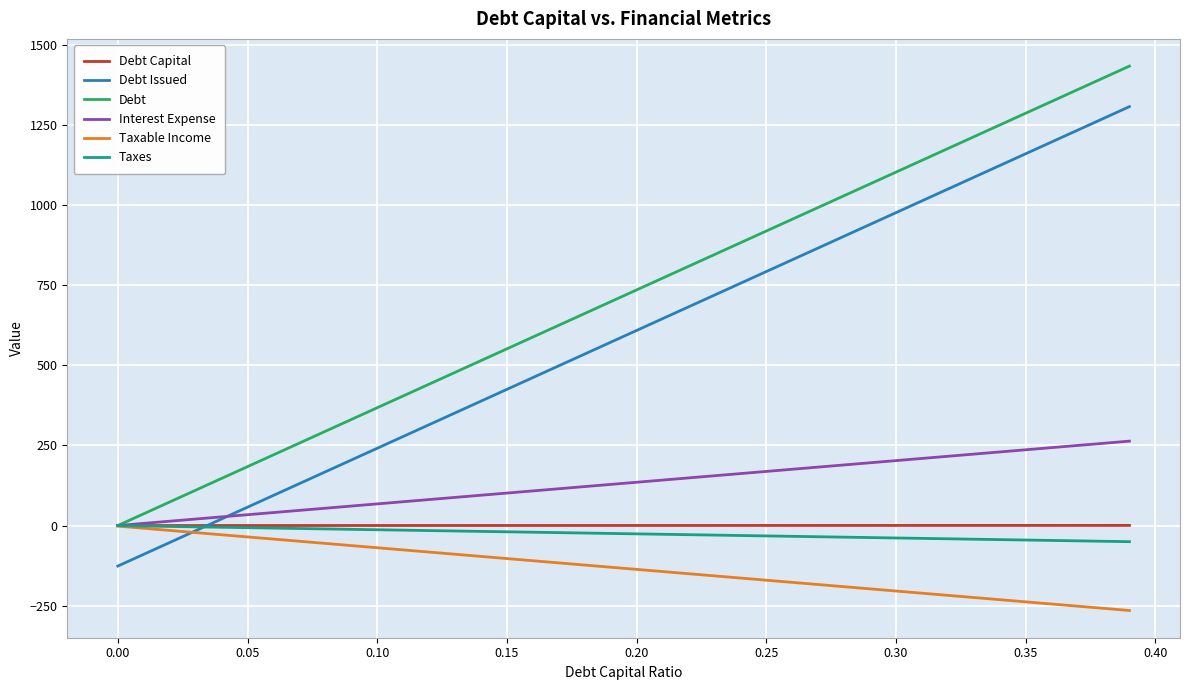

True or false: Debt and Debt Issued cross at least once.

False